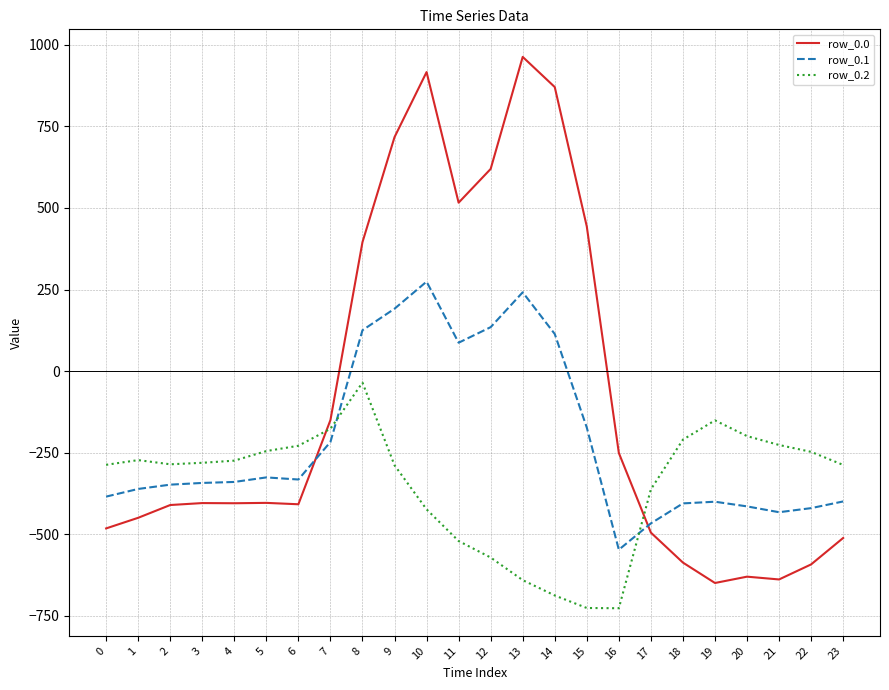

Which series has the largest total across all categories?

row_0.0